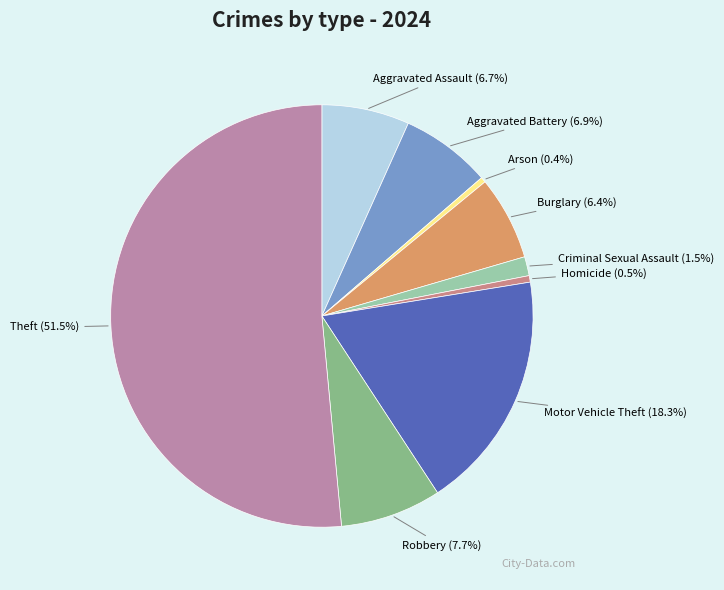

Which category has the biggest portion of the pie?

Theft